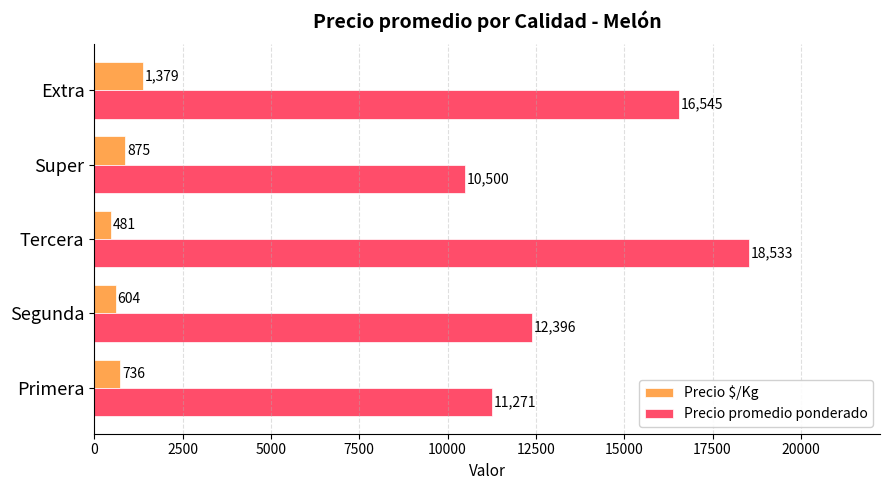

At which category is the sum across all series the highest?

Tercera